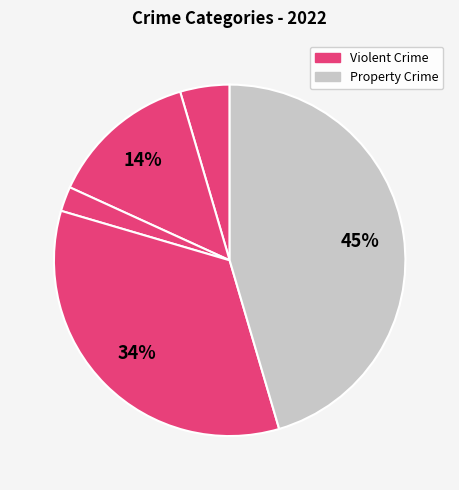

Is there a majority slice in this chart?

No